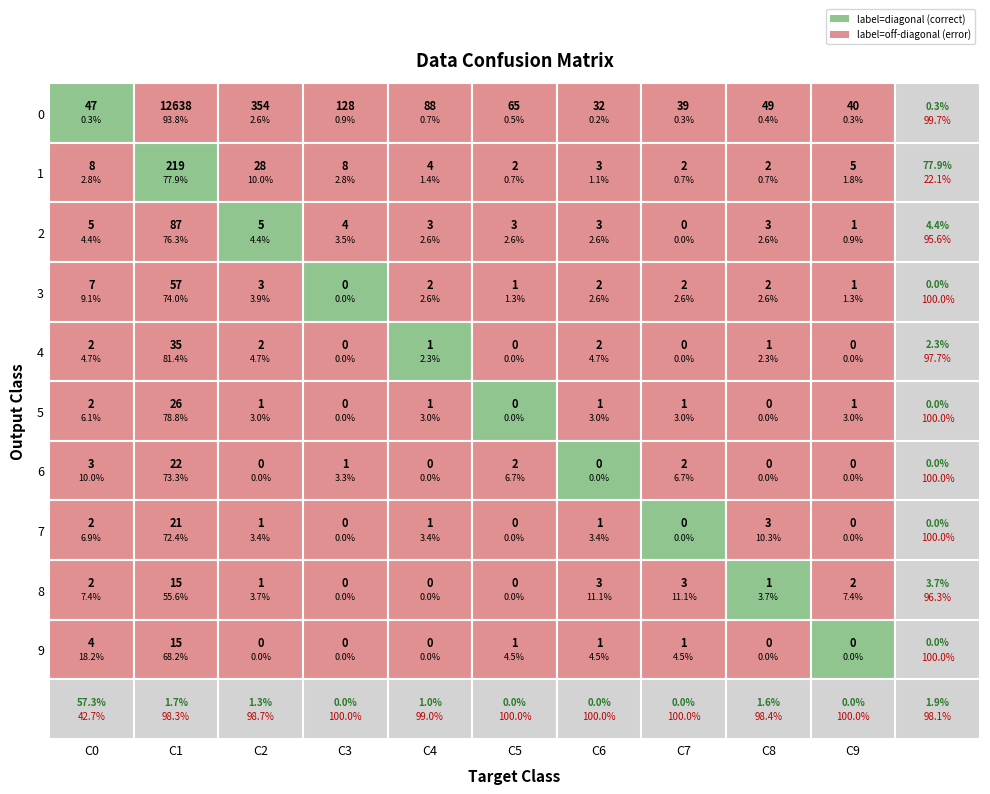

Is it true that row5 equals -12 at 5?

False